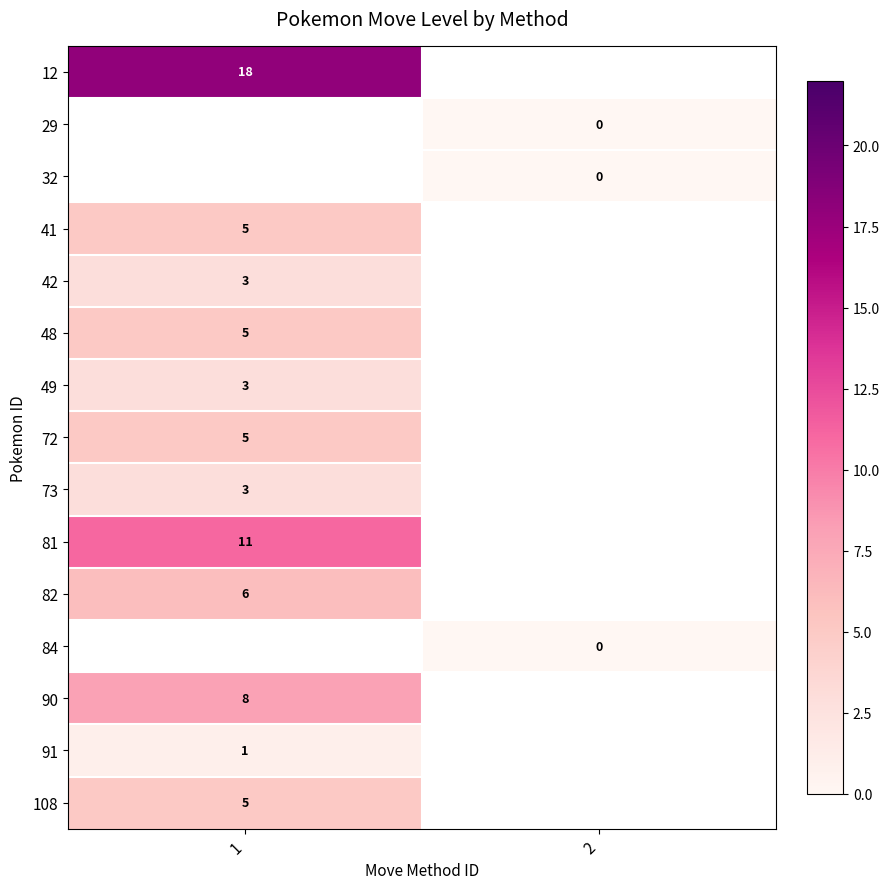

Count the number of categories in the chart.

2